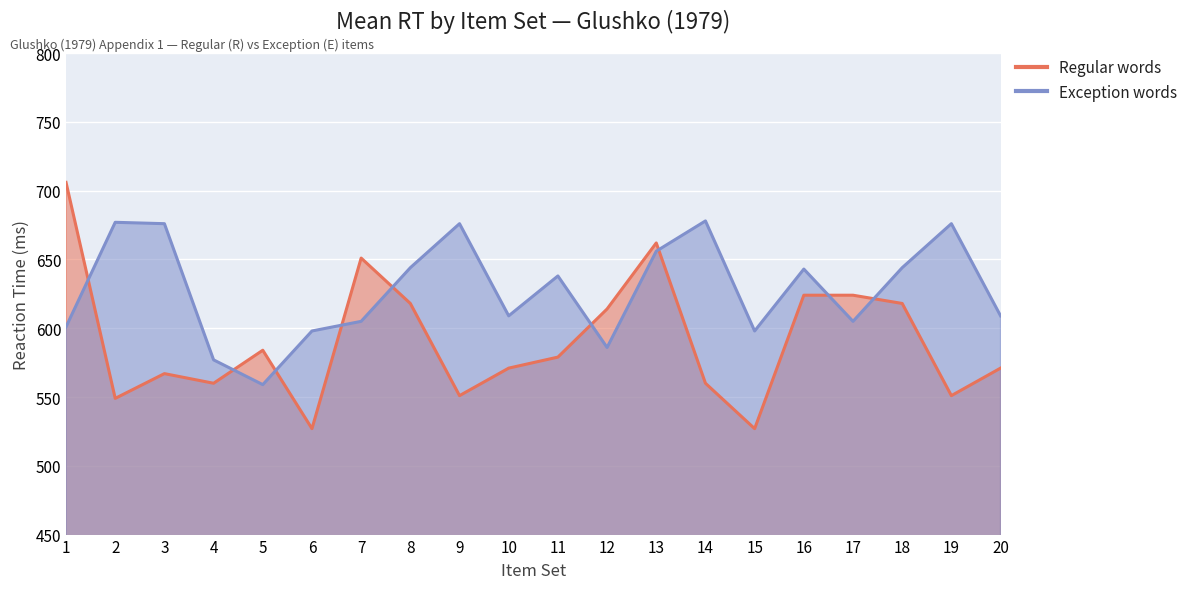

Rank the categories by Regular words value from highest to lowest.

1, 13, 7, 16, 17, 8, 18, 12, 5, 11, 10, 20, 3, 4, 14, 9, 19, 2, 6, 15